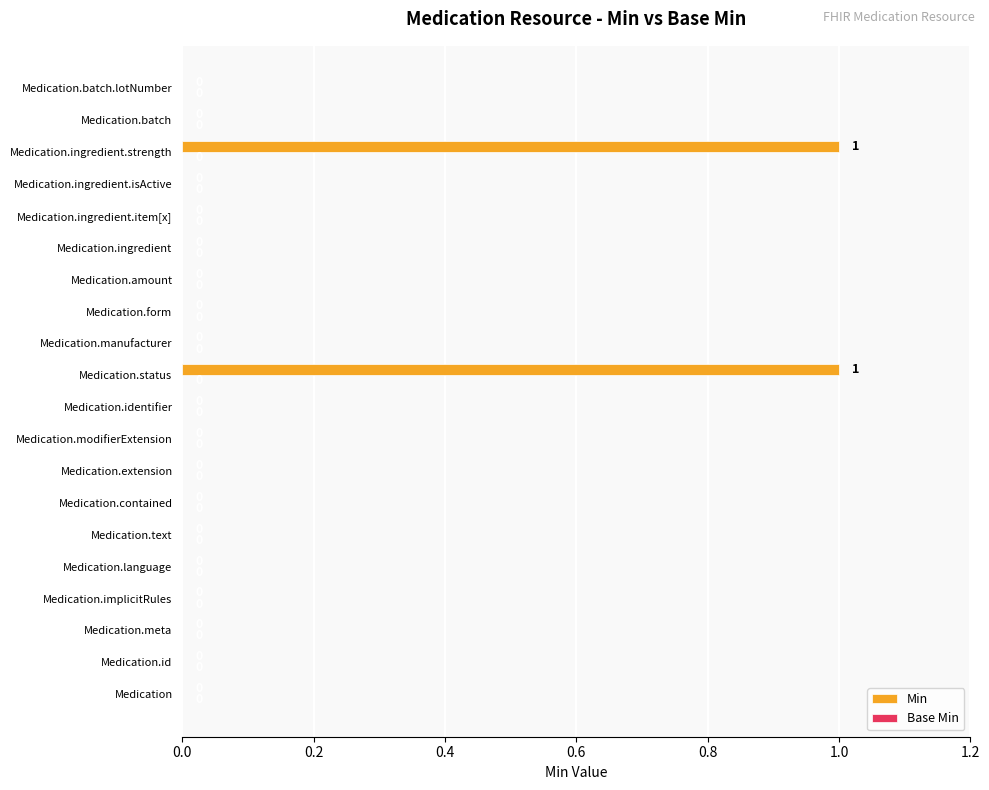

Which has a higher value, Medication.contained or Medication.status?

Medication.status